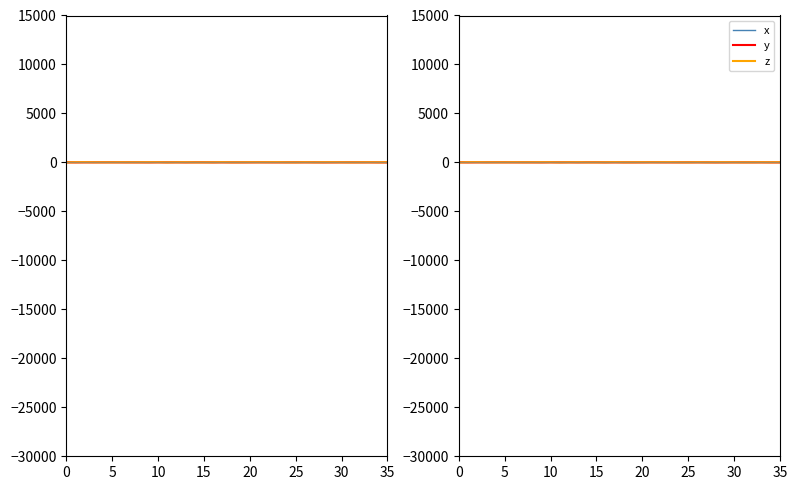

What is the difference between the y values at 0 and 28?

6.6